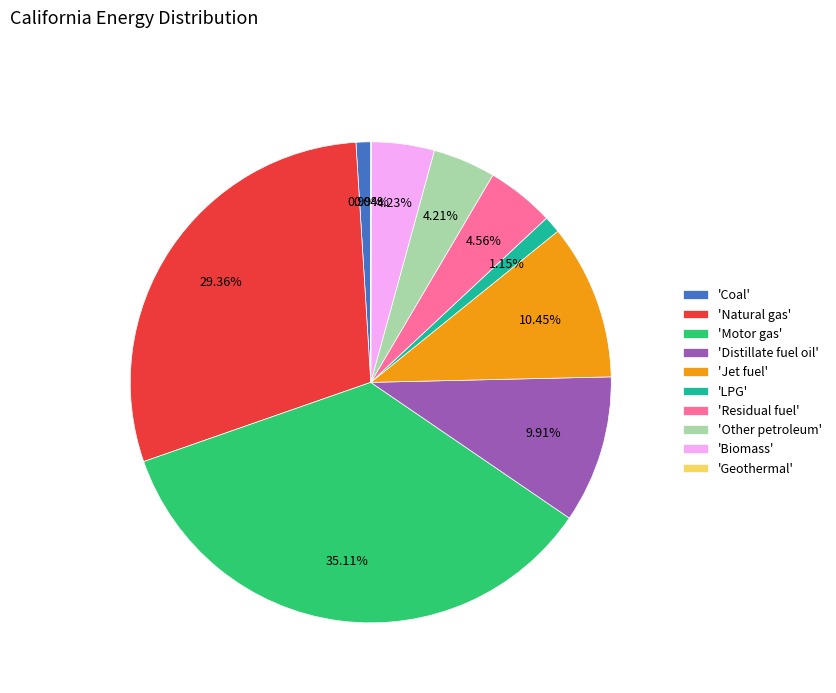

What is the ratio of the value at 'Distillate fuel oil' to the value at 'LPG'?

8.6